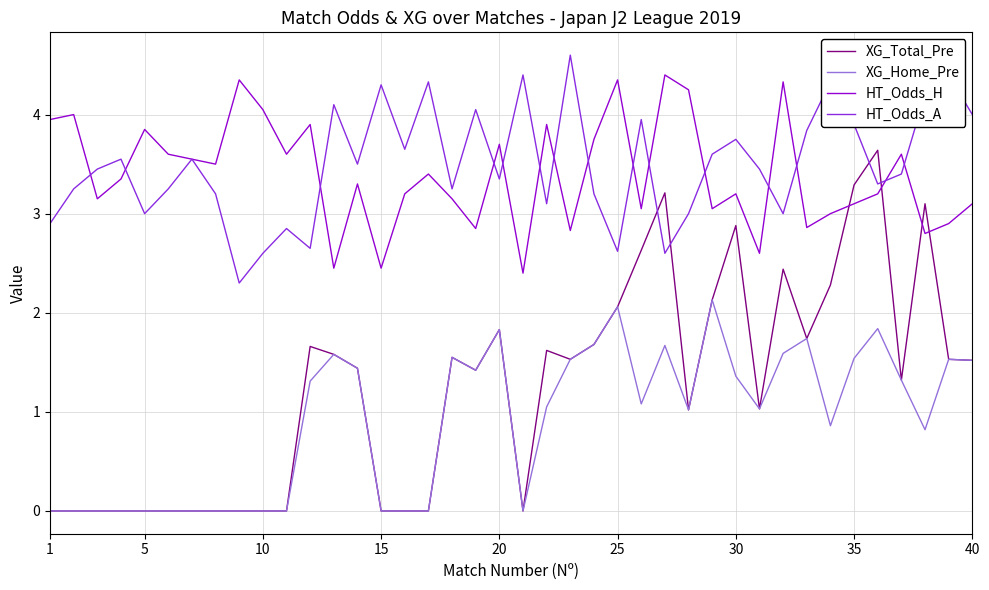

How many interior local peaks does the HT_Odds_A series have?

13